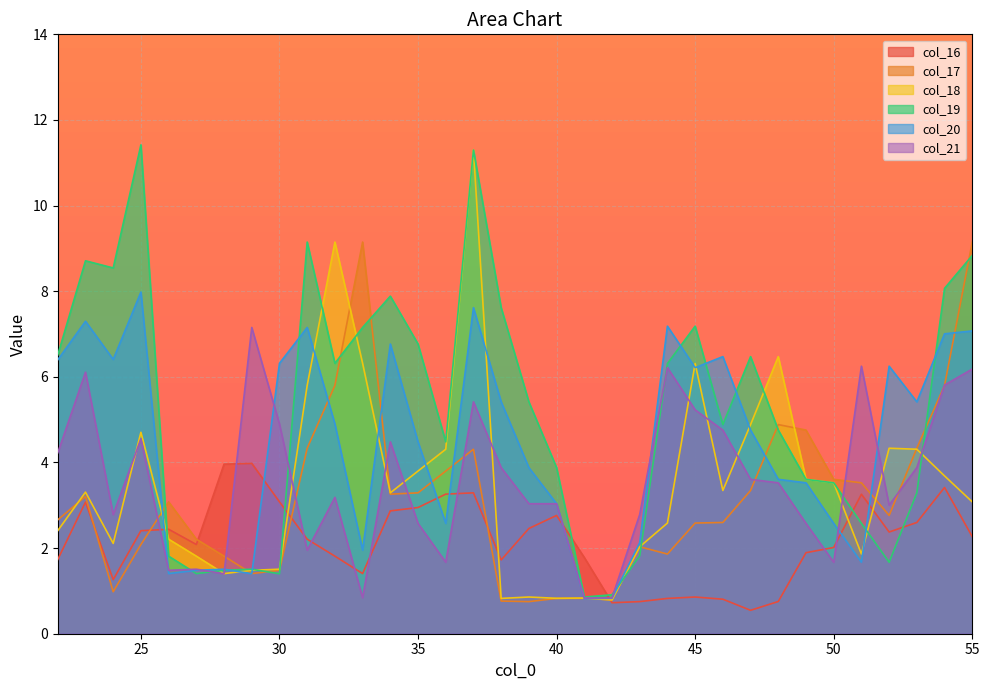

How many data points in col_20 are less than 4?

15